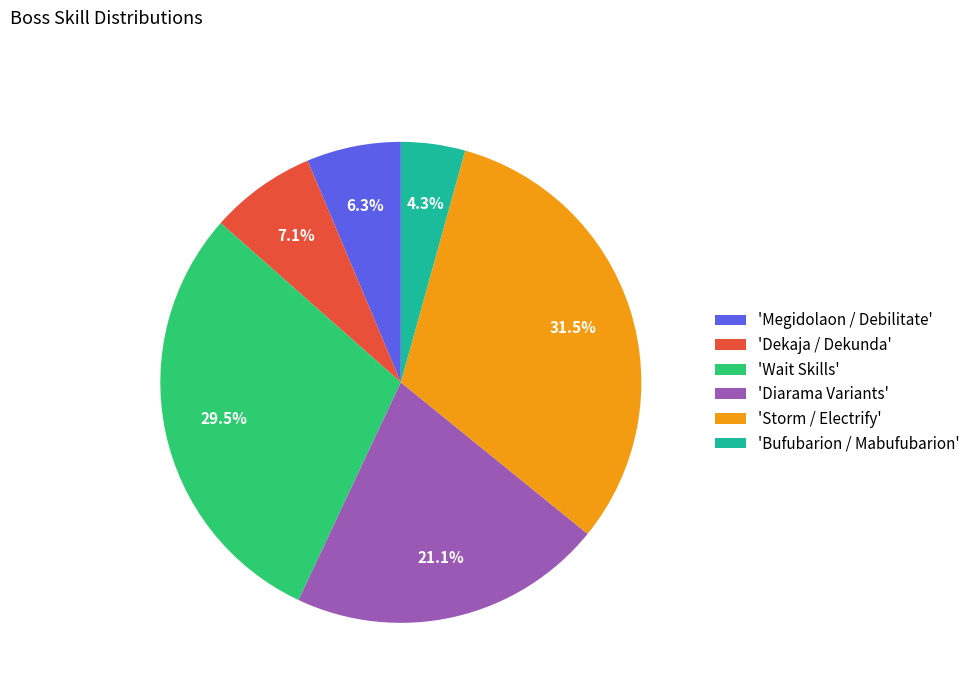

Which has a higher value, 'Megidolaon / Debilitate' or 'Dekaja / Dekunda'?

'Dekaja / Dekunda'